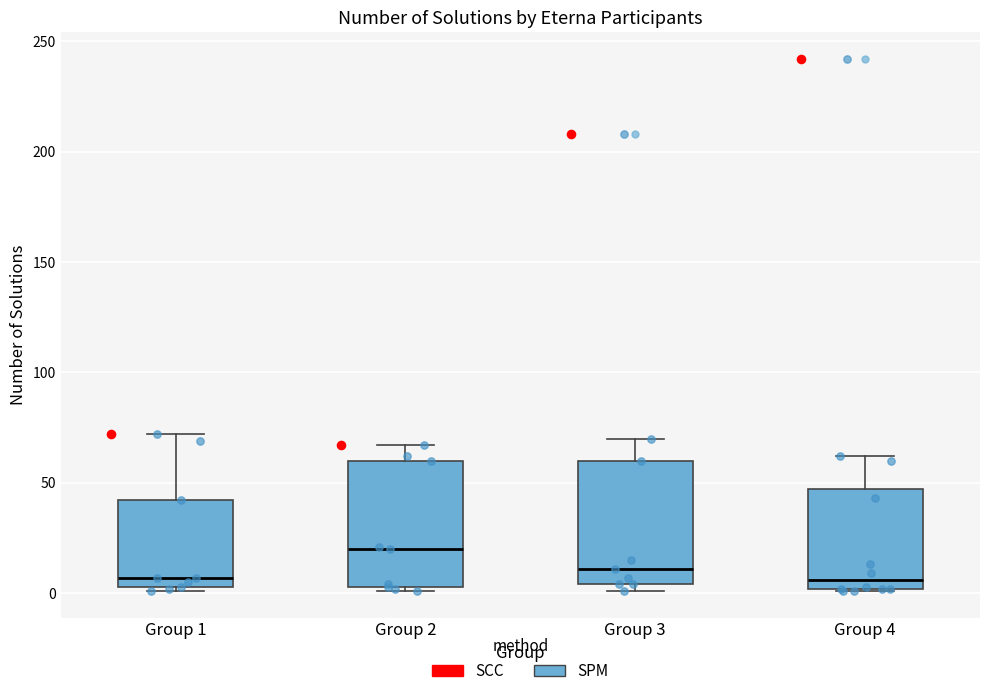

Where is the lower edge of the box for Group 1 on the y-axis? The values are not printed on the chart, so give them approximately, as read against the axis.

5